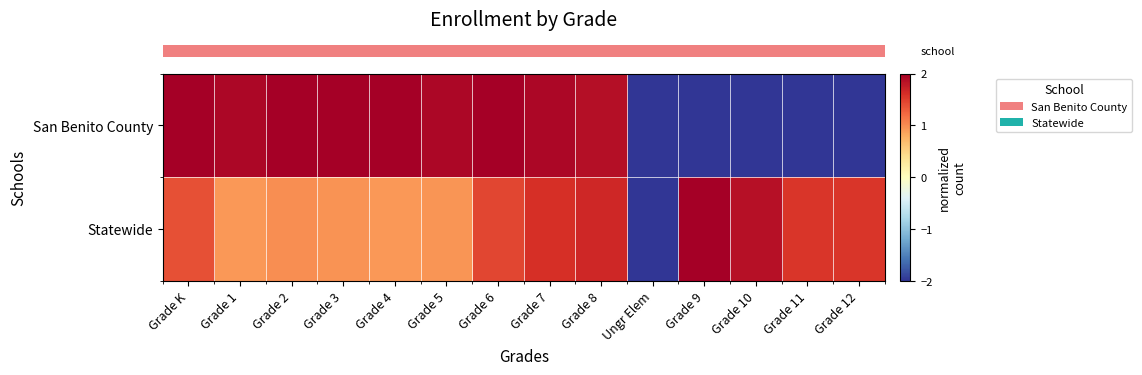

Reading left to right, transcribe all the data shown in this chart.

row_0: Grade K=2.0	Grade 1=1.9	Grade 2=2.0	Grade 3=2.0	Grade 4=2.0	Grade 5=1.9	Grade 6=2.0	Grade 7=1.9	Grade 8=1.9	Ungr Elem=-2.0	Grade 9=-2.0	Grade 10=-2.0	Grade 11=-2.0	Grade 12=-2.0
row_1: Grade K=1.4	Grade 1=0.9	Grade 2=1.0	Grade 3=1.0	Grade 4=0.9	Grade 5=0.9	Grade 6=1.4	Grade 7=1.6	Grade 8=1.7	Ungr Elem=-2.0	Grade 9=2.0	Grade 10=1.9	Grade 11=1.5	Grade 12=1.6